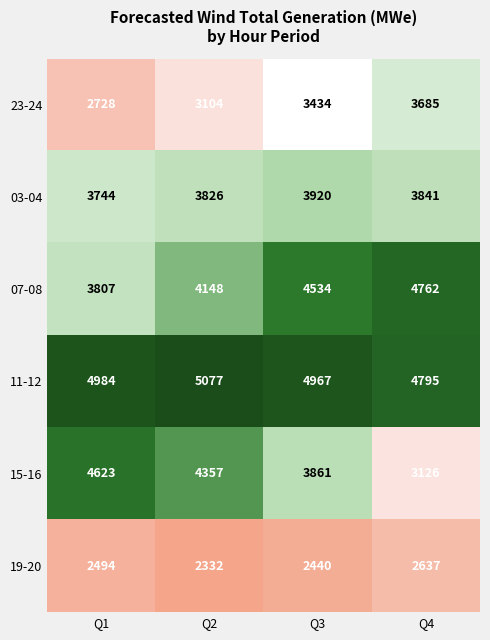

Is it true that 03-04 equals 3841 at Q4?

True